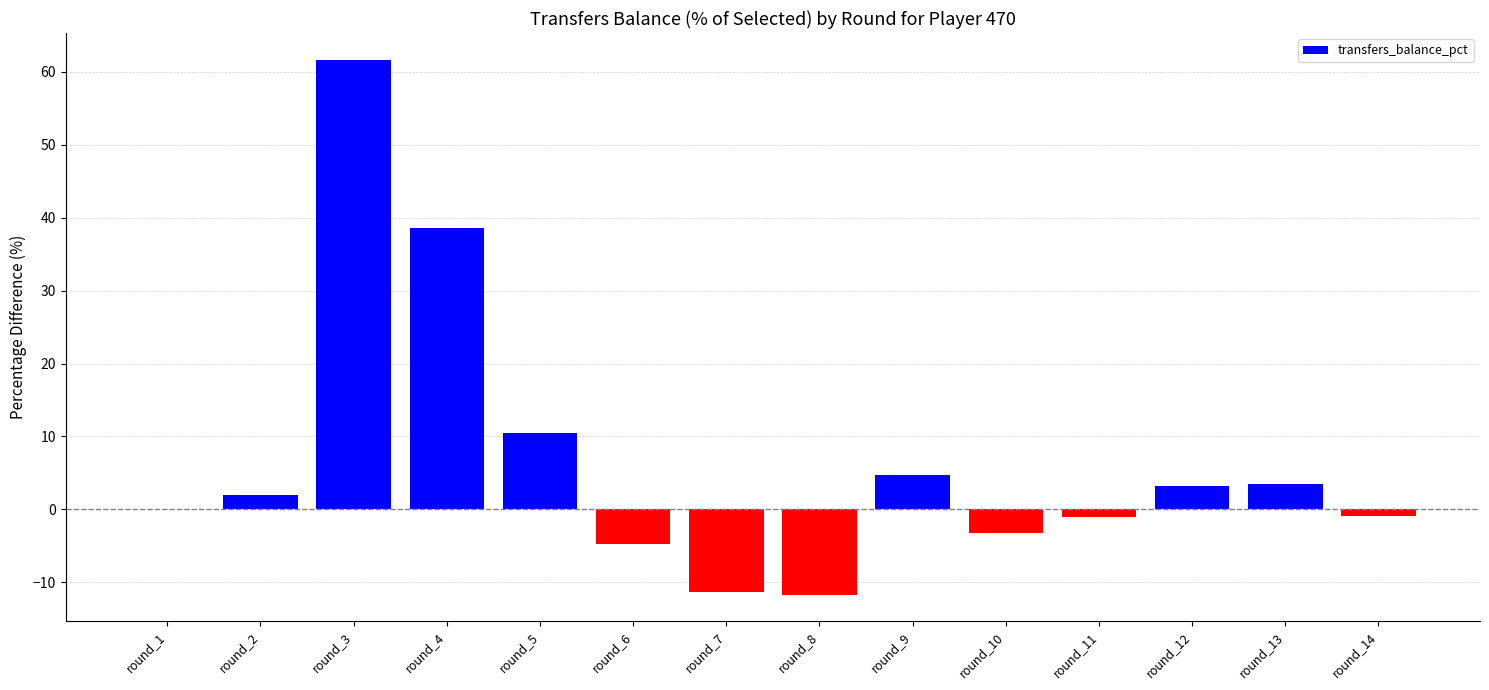

What is the change in value from round_3 to round_12?

-58.4